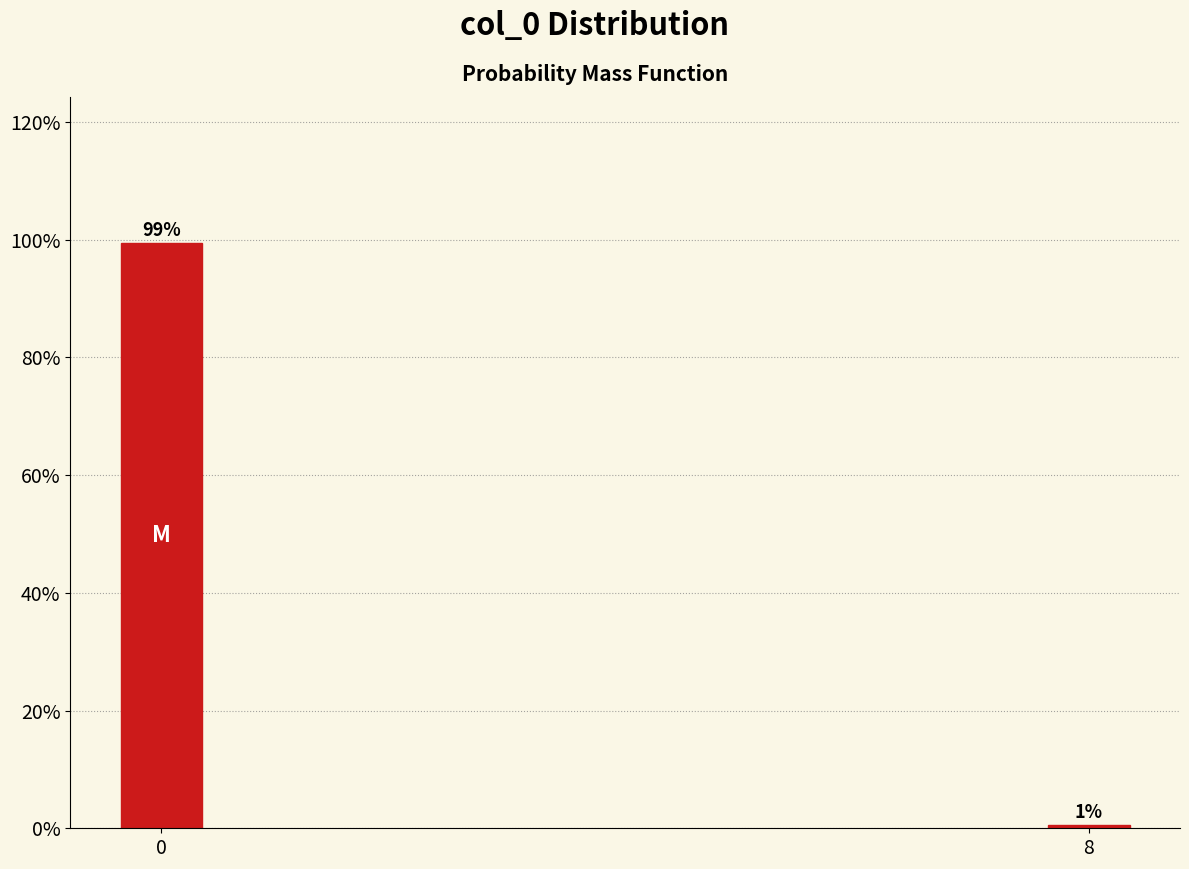

What is the average value?

50.0